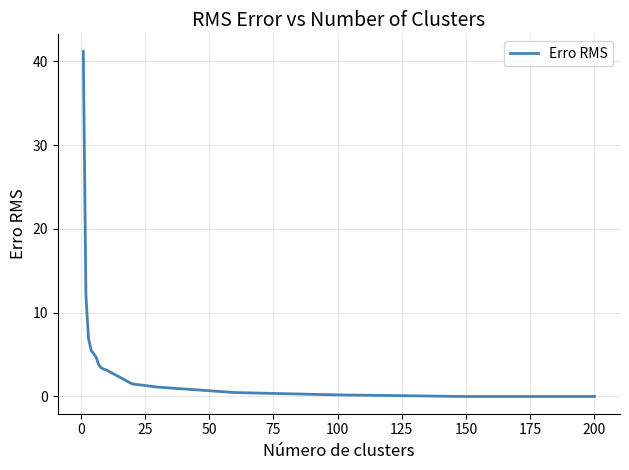

What is the difference between the maximum and minimum values?

41.2